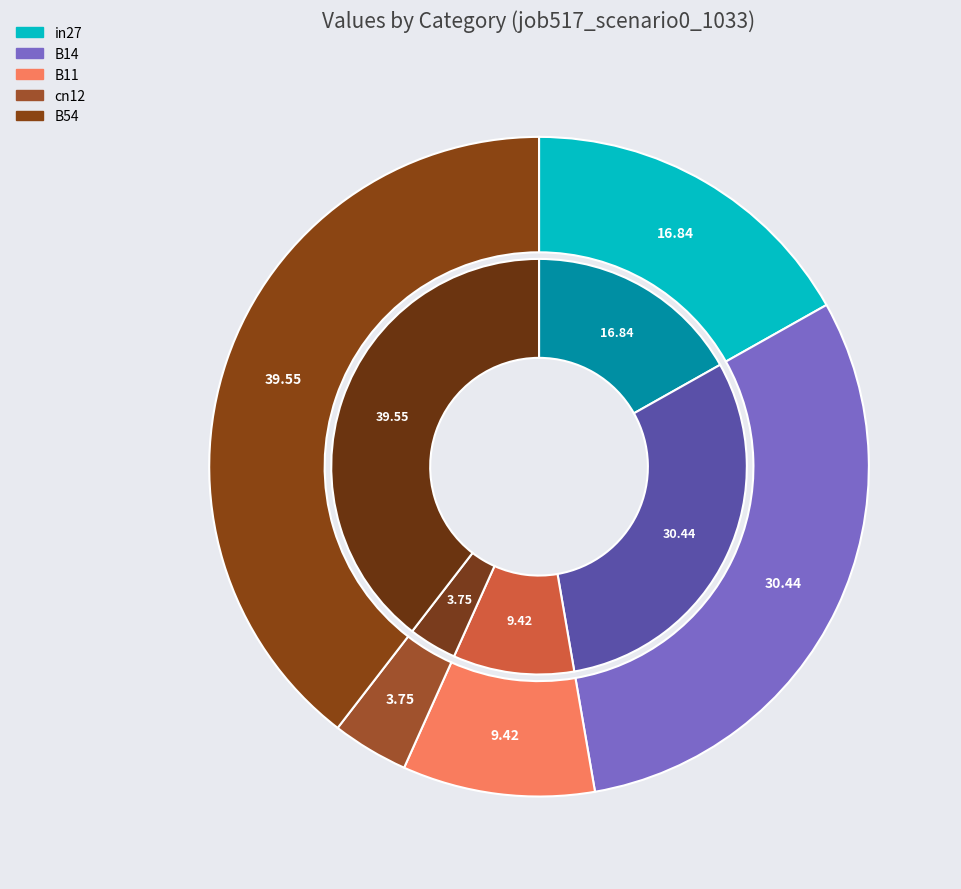

What is the largest slice in the pie chart?

B54